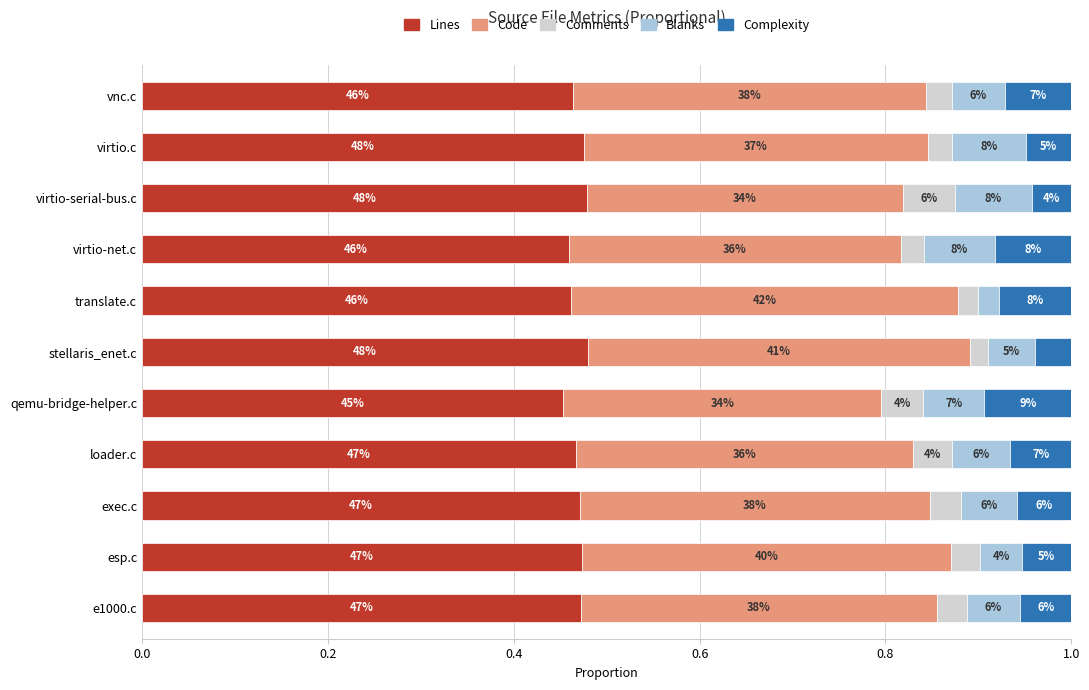

What are all the series names shown in the legend?

Lines, Code, Comments, Blanks, Complexity